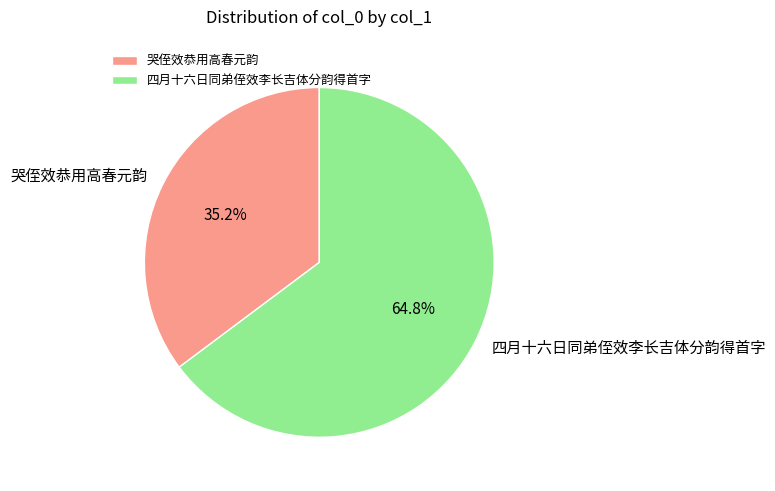

The 哭侄效恭用高春元韵 slice represents 29% of the pie. True or false?

False